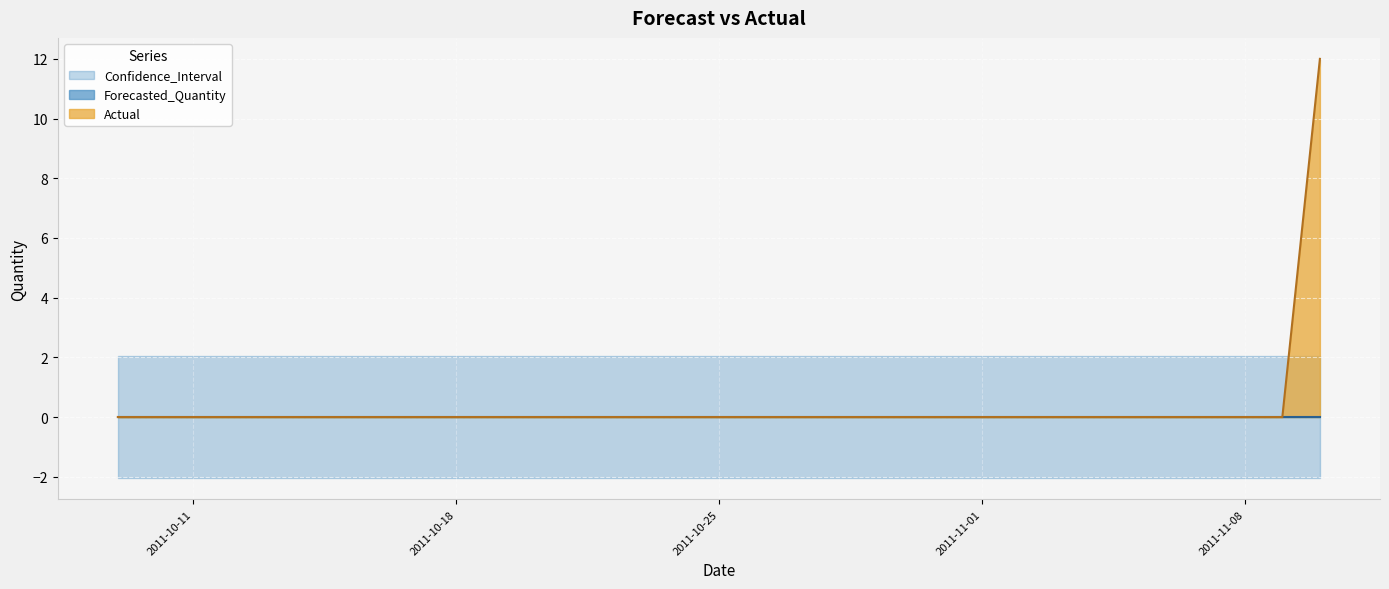

What is the spread (max minus min) of values at 2011-11-05?

4.1